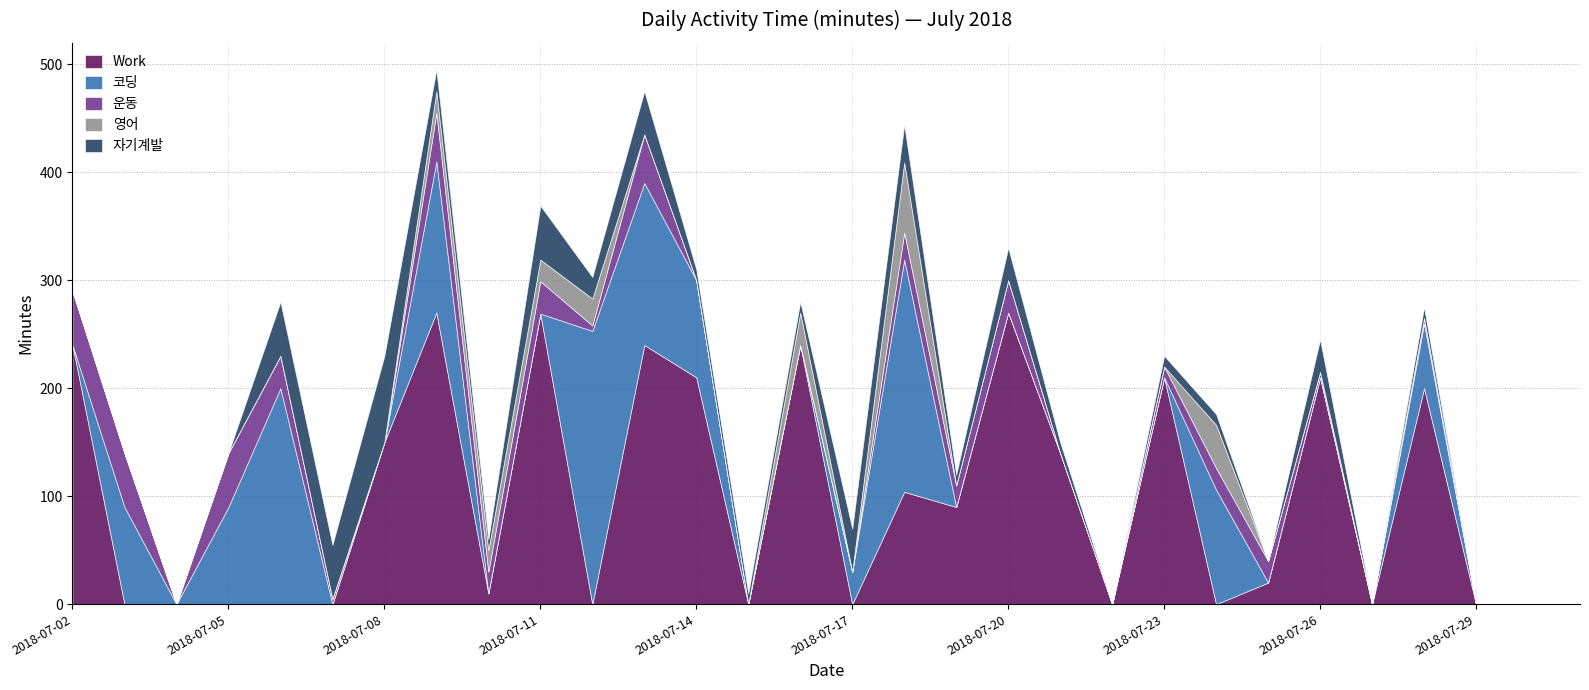

True or false: 운동 has a value of 6 at 2018-07-10.

False